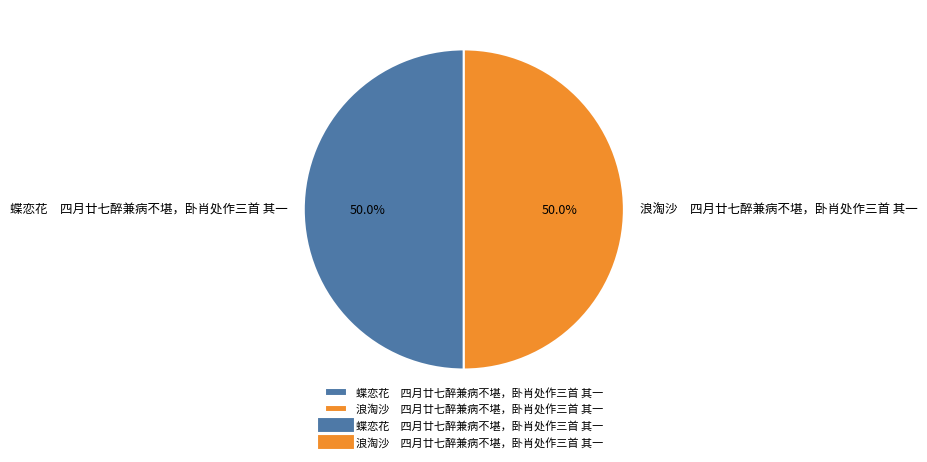

How many slices are in this pie chart?

2